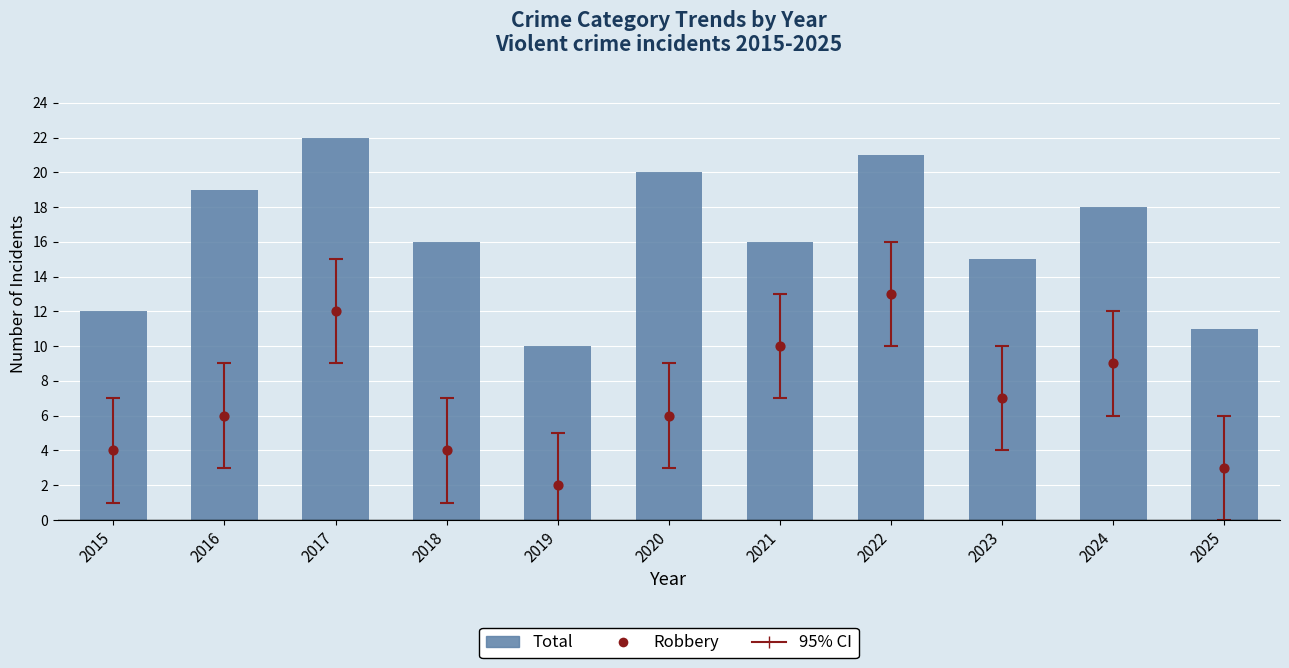

Which series has the largest Y range (max minus min)?

Total